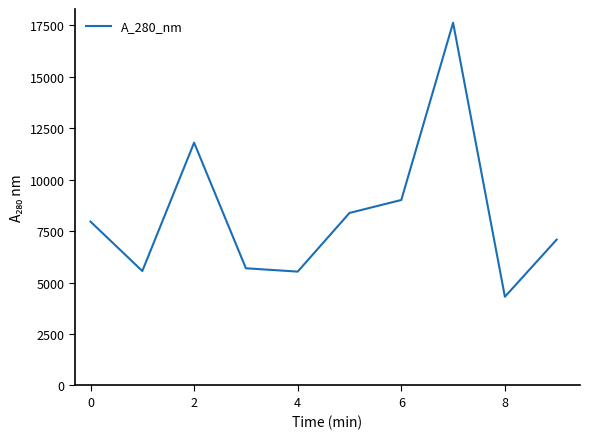

What is the greatest value displayed?

17626